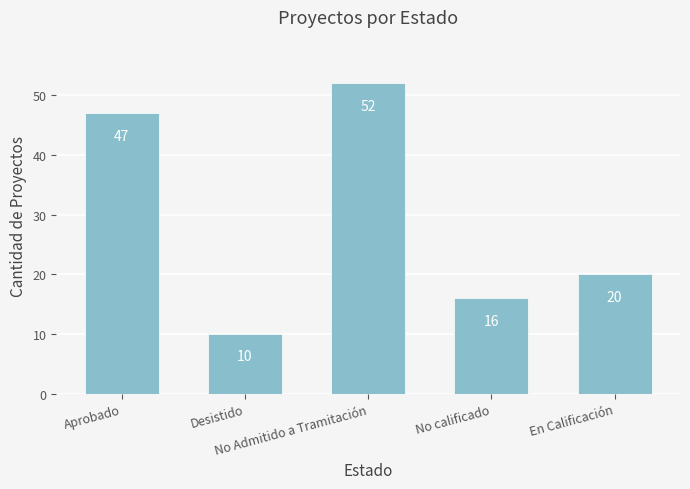

Does the chart contain any negative values?

No